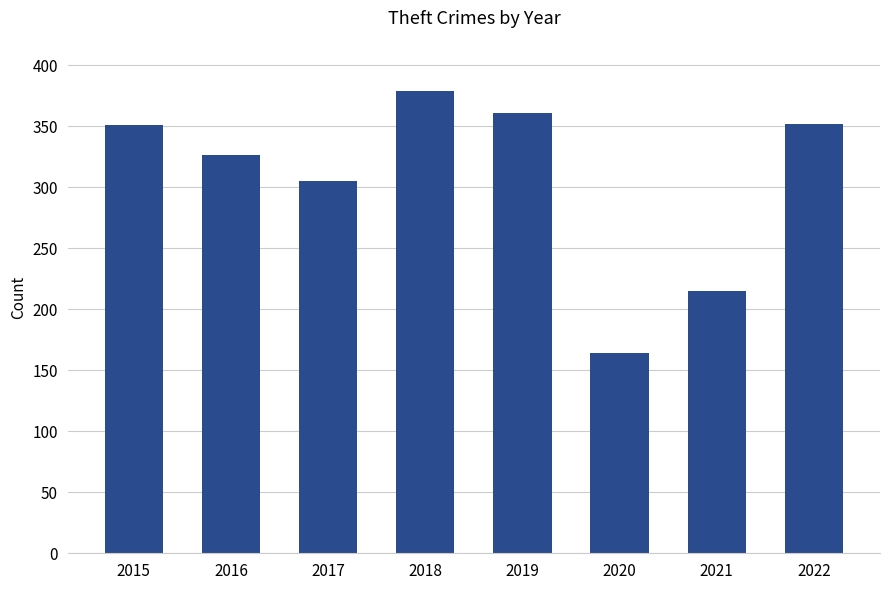

At which label is the value closest to 271?

2017